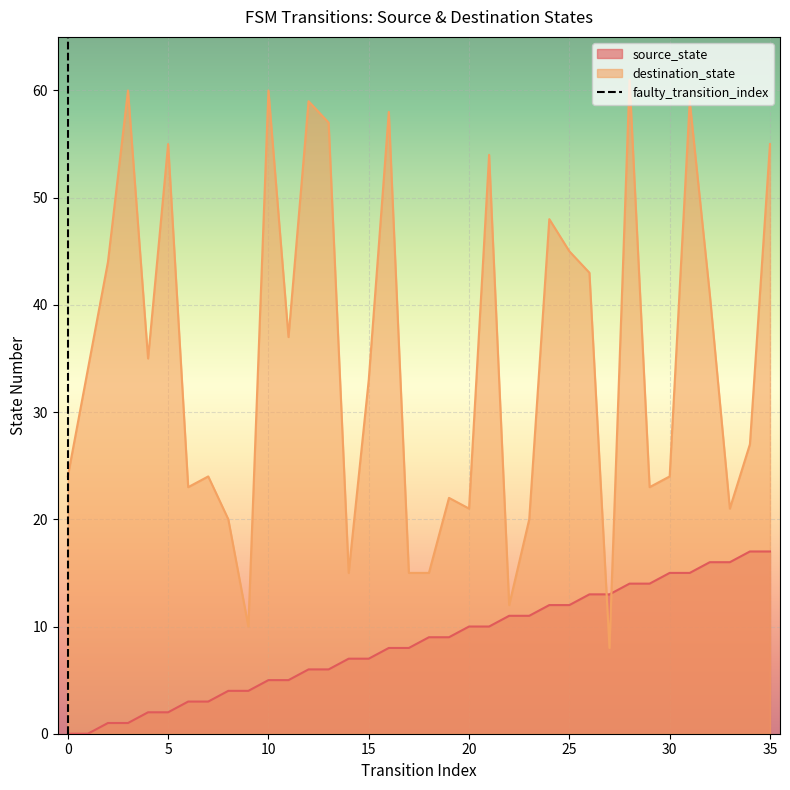

What is the difference between the highest and lowest values at 20?

11